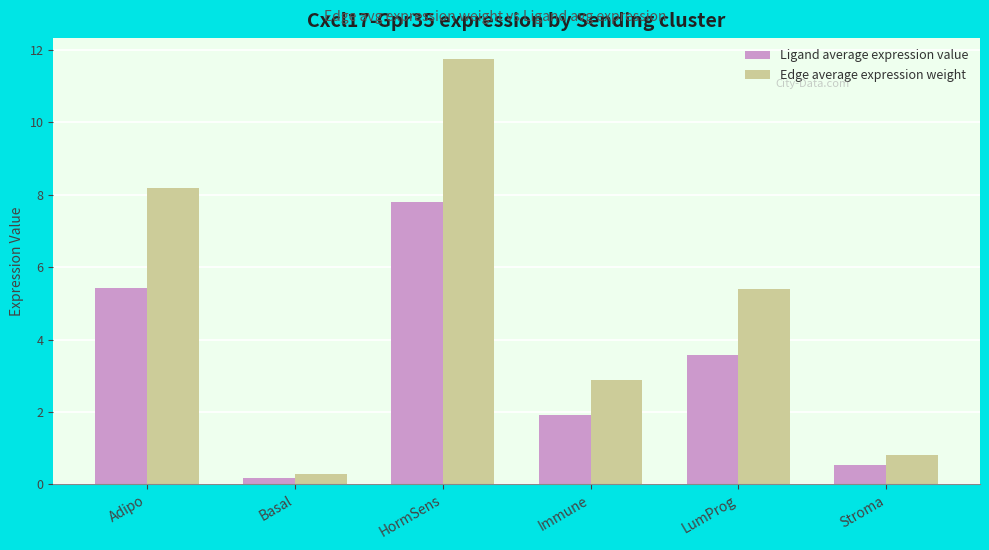

Reading left to right, extract all data points from this chart.

Ligand average expression value: 5.4	0.2	7.8	1.9	3.6	0.5
Edge average expression weight: 8.2	0.3	11.7	2.9	5.4	0.8